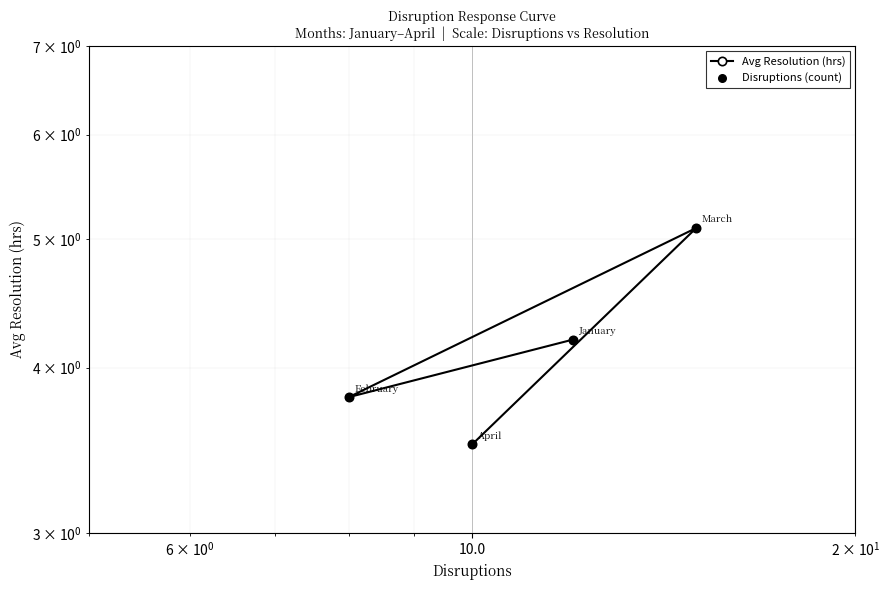

Which series contains the lowest Y value?

Avg Resolution (hrs)